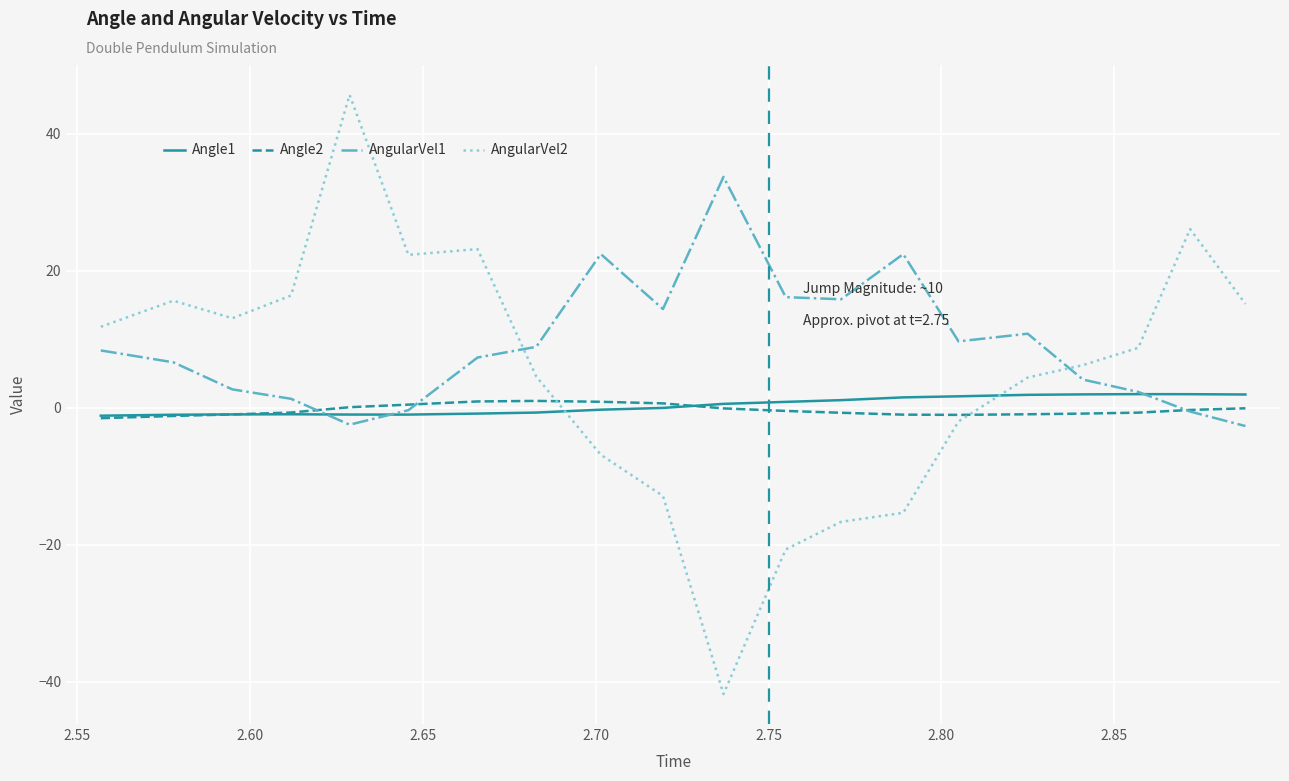

What is the average value of the AngularVel1 series?

9.1